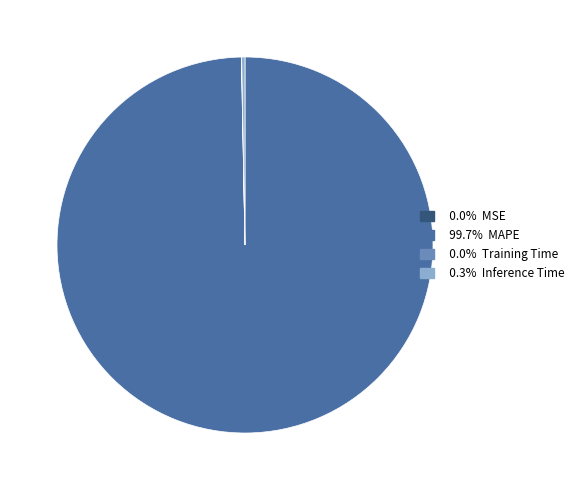

Does any single category account for the majority?

Yes